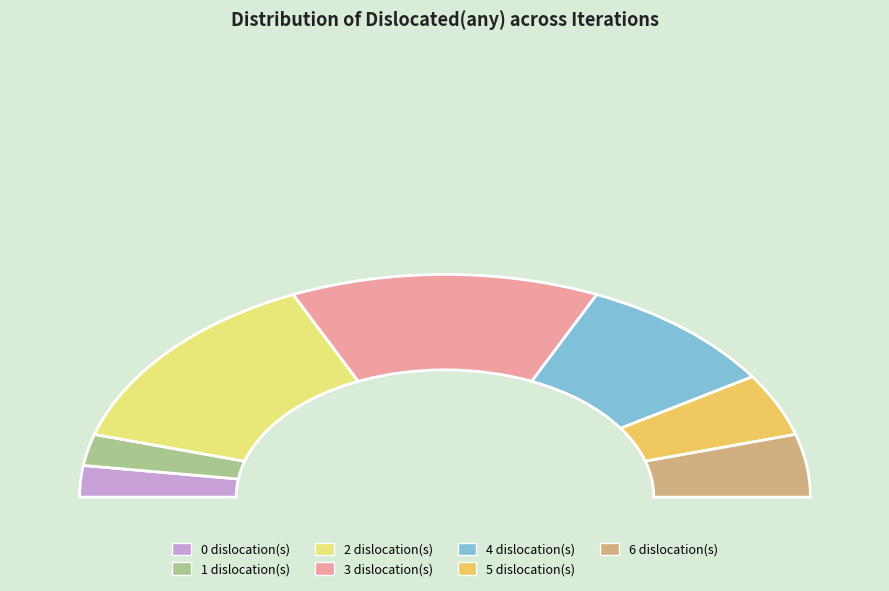

Does 1 represent more than half of the total?

No